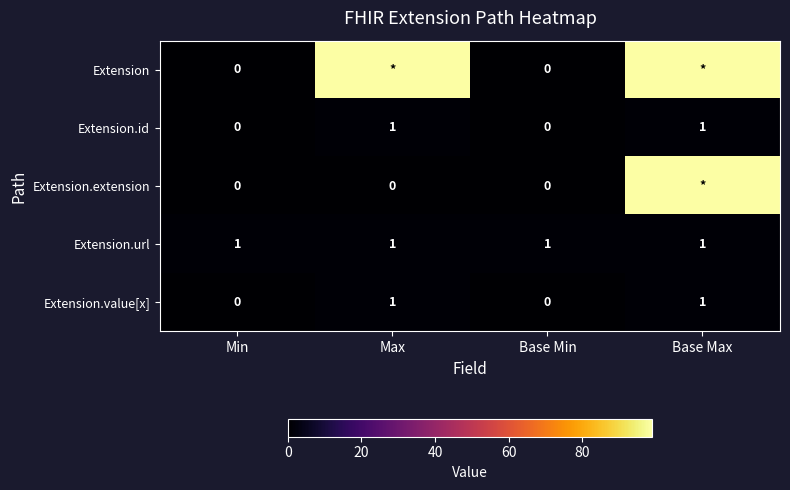

What is the sum of the Extension.id values at Max and Min?

1